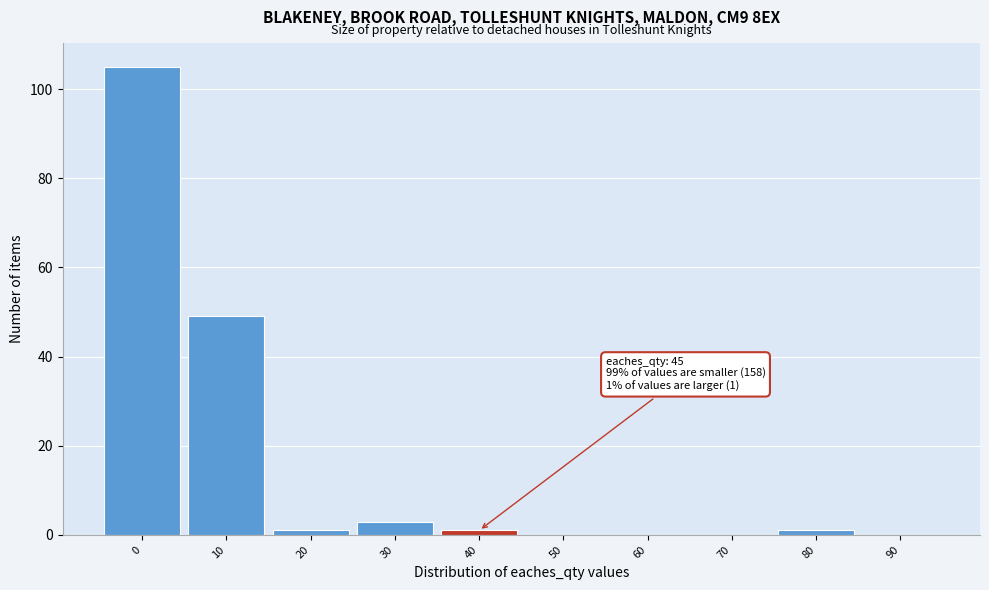

Reading right to left, extract all data points from this chart.

90=0	80=1	70=0	60=0	50=0	40=1	30=3	20=1	10=49	0=105